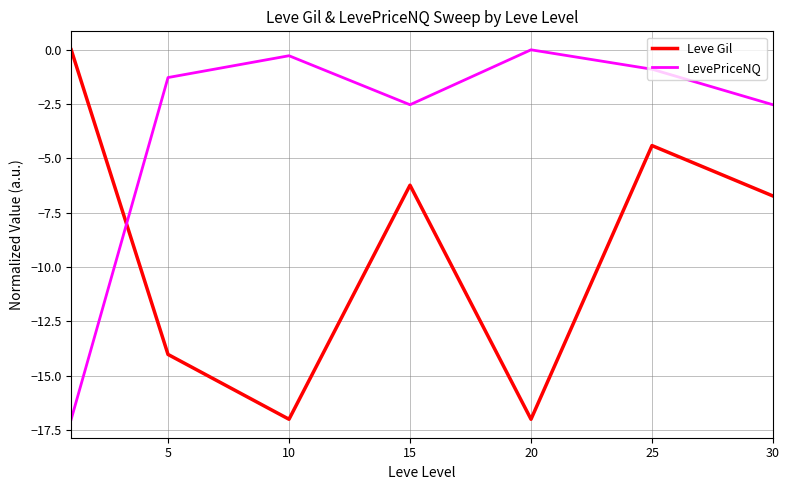

How many intersections are there between Leve Gil and LevePriceNQ?

1